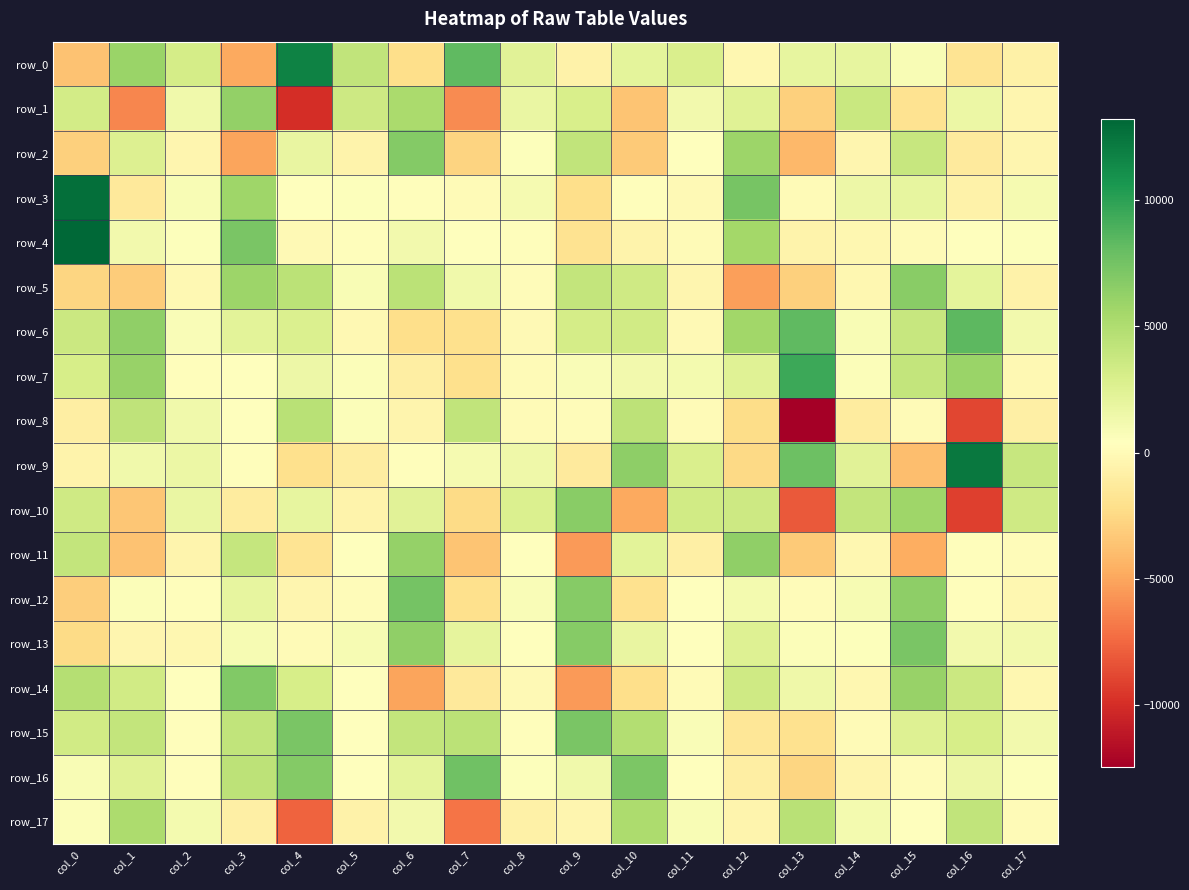

Reading left to right, list all the values displayed in this chart.

row_0: col_0=-3659.7	col_1=5985.9	col_2=3170.8	col_3=-4915.8	col_4=11788.7	col_5=4154.9	col_6=-2146.4	col_7=8222.0	col_8=2368.2	col_9=-679.6	col_10=2121.9	col_11=2861.0	col_12=-301.0	col_13=1990.9	col_14=1940.3	col_15=869.6	col_16=-1755.0	col_17=-732.5
row_1: col_0=3245.1	col_1=-6235.8	col_2=1361.9	col_3=6260.2	col_4=-10030.9	col_5=3526.1	col_6=5221.4	col_7=-6091.9	col_8=1716.4	col_9=2900.7	col_10=-3552.8	col_11=1206.0	col_12=2397.6	col_13=-2924.8	col_14=3754.2	col_15=-1859.7	col_16=1596.0	col_17=-343.6
row_2: col_0=-2917.9	col_1=2623.5	col_2=-401.6	col_3=-5099.5	col_4=1794.4	col_5=-604.1	col_6=6821.6	col_7=-2783.1	col_8=570.4	col_9=4141.4	col_10=-3264.2	col_11=487.3	col_12=5888.8	col_13=-4120.7	col_14=-318.3	col_15=3824.5	col_16=-1252.5	col_17=-376.4
row_3: col_0=12804.6	col_1=-1413.9	col_2=806.8	col_3=5701.0	col_4=444.7	col_5=519.6	col_6=267.2	col_7=19.6	col_8=1082.5	col_9=-2148.7	col_10=256.5	col_11=-58.9	col_12=7366.5	col_13=11.3	col_14=1550.5	col_15=1929.9	col_16=-664.4	col_17=1002.4
row_4: col_0=13217.1	col_1=1283.5	col_2=578.7	col_3=7272.5	col_4=-110.3	col_5=257.9	col_6=1211.3	col_7=314.7	col_8=255.5	col_9=-1817.0	col_10=-560.9	col_11=9.0	col_12=5527.1	col_13=-582.9	col_14=-247.7	col_15=46.8	col_16=319.0	col_17=499.0
row_5: col_0=-2703.6	col_1=-3188.9	col_2=-149.8	col_3=5833.2	col_4=4497.6	col_5=866.2	col_6=4458.6	col_7=1322.7	col_8=127.1	col_9=4026.7	col_10=3466.4	col_11=-331.4	col_12=-5280.8	col_13=-2966.4	col_14=-308.4	col_15=6689.3	col_16=2154.2	col_17=-626.9
row_6: col_0=3668.6	col_1=6331.0	col_2=696.3	col_3=2261.0	col_4=2729.8	col_5=-151.8	col_6=-2131.7	col_7=-2106.6	col_8=-79.4	col_9=3159.8	col_10=3349.6	col_11=-32.3	col_12=5684.2	col_13=8249.9	col_14=818.1	col_15=3879.1	col_16=8352.8	col_17=1275.1
row_7: col_0=3060.6	col_1=6018.0	col_2=243.4	col_3=423.8	col_4=1495.2	col_5=628.6	col_6=-1010.5	col_7=-2059.7	col_8=22.4	col_9=751.4	col_10=1240.7	col_11=1174.7	col_12=2473.6	col_13=9502.9	col_14=636.2	col_15=4089.7	col_16=5925.1	col_17=-178.4
row_8: col_0=-930.4	col_1=4242.4	col_2=1302.5	col_3=388.3	col_4=4550.0	col_5=647.8	col_6=-463.0	col_7=4147.0	col_8=18.8	col_9=102.2	col_10=4322.7	col_11=43.7	col_12=-2315.5	col_13=-12438.1	col_14=-1129.1	col_15=77.9	col_16=-8896.8	col_17=-873.0
row_9: col_0=-592.6	col_1=1359.5	col_2=1637.5	col_3=288.7	col_4=-2091.5	col_5=-1051.9	col_6=198.4	col_7=1055.2	col_8=1439.0	col_9=-1301.1	col_10=6493.3	col_11=2795.6	col_12=-2492.3	col_13=7779.9	col_14=2379.4	col_15=-3872.2	col_16=12254.2	col_17=3824.6
row_10: col_0=3496.2	col_1=-3443.9	col_2=1789.7	col_3=-1201.9	col_4=1975.6	col_5=-592.0	col_6=2382.5	col_7=-2408.5	col_8=2711.3	col_9=6638.0	col_10=-4853.5	col_11=3327.5	col_12=3589.1	col_13=-8061.3	col_14=4079.0	col_15=5794.2	col_16=-9160.9	col_17=3437.9
row_11: col_0=3999.4	col_1=-3624.9	col_2=-469.7	col_3=3989.4	col_4=-1796.4	col_5=312.1	col_6=6158.3	col_7=-3582.9	col_8=473.3	col_9=-5446.0	col_10=2271.5	col_11=-836.2	col_12=6401.5	col_13=-3249.6	col_14=-293.6	col_15=-4699.6	col_16=257.7	col_17=153.0
row_12: col_0=-3114.5	col_1=597.5	col_2=189.6	col_3=1973.7	col_4=-332.4	col_5=147.7	col_6=7462.4	col_7=-2087.3	col_8=785.0	col_9=6733.9	col_10=-1939.0	col_11=354.2	col_12=1139.3	col_13=105.2	col_14=978.0	col_15=6462.2	col_16=195.2	col_17=-285.6
row_13: col_0=-2362.2	col_1=-365.2	col_2=-241.4	col_3=983.9	col_4=73.8	col_5=906.1	col_6=6308.7	col_7=2089.4	col_8=430.2	col_9=6719.0	col_10=1844.4	col_11=386.6	col_12=2585.5	col_13=684.0	col_14=587.2	col_15=7275.9	col_16=1227.6	col_17=1238.3
row_14: col_0=4710.4	col_1=3375.1	col_2=463.4	col_3=6984.5	col_4=2996.8	col_5=404.9	col_6=-5050.9	col_7=-1356.2	col_8=-47.4	col_9=-5445.1	col_10=-2160.9	col_11=52.2	col_12=3402.3	col_13=1394.6	col_14=-304.1	col_15=6038.4	col_16=3665.4	col_17=-241.2
row_15: col_0=3337.0	col_1=4033.5	col_2=282.5	col_3=4162.2	col_4=7249.4	col_5=444.4	col_6=4016.6	col_7=4456.2	col_8=269.4	col_9=7206.6	col_10=4845.1	col_11=759.6	col_12=-1518.0	col_13=-2002.0	col_14=33.8	col_15=2525.1	col_16=3073.8	col_17=1262.6
row_16: col_0=886.1	col_1=2394.2	col_2=237.3	col_3=4369.2	col_4=6885.7	col_5=401.3	col_6=2096.5	col_7=7635.1	col_8=498.6	col_9=1325.9	col_10=7159.9	col_11=308.6	col_12=-932.9	col_13=-2706.9	col_14=-474.0	col_15=102.8	col_16=1496.3	col_17=585.2
row_17: col_0=649.7	col_1=5176.6	col_2=1166.2	col_3=-851.0	col_4=-7724.7	col_5=-632.1	col_6=1207.2	col_7=-6980.8	col_8=-726.7	col_9=-388.2	col_10=5119.1	col_11=872.8	col_12=-509.1	col_13=4500.3	col_14=1102.6	col_15=293.1	col_16=4101.1	col_17=-7.5